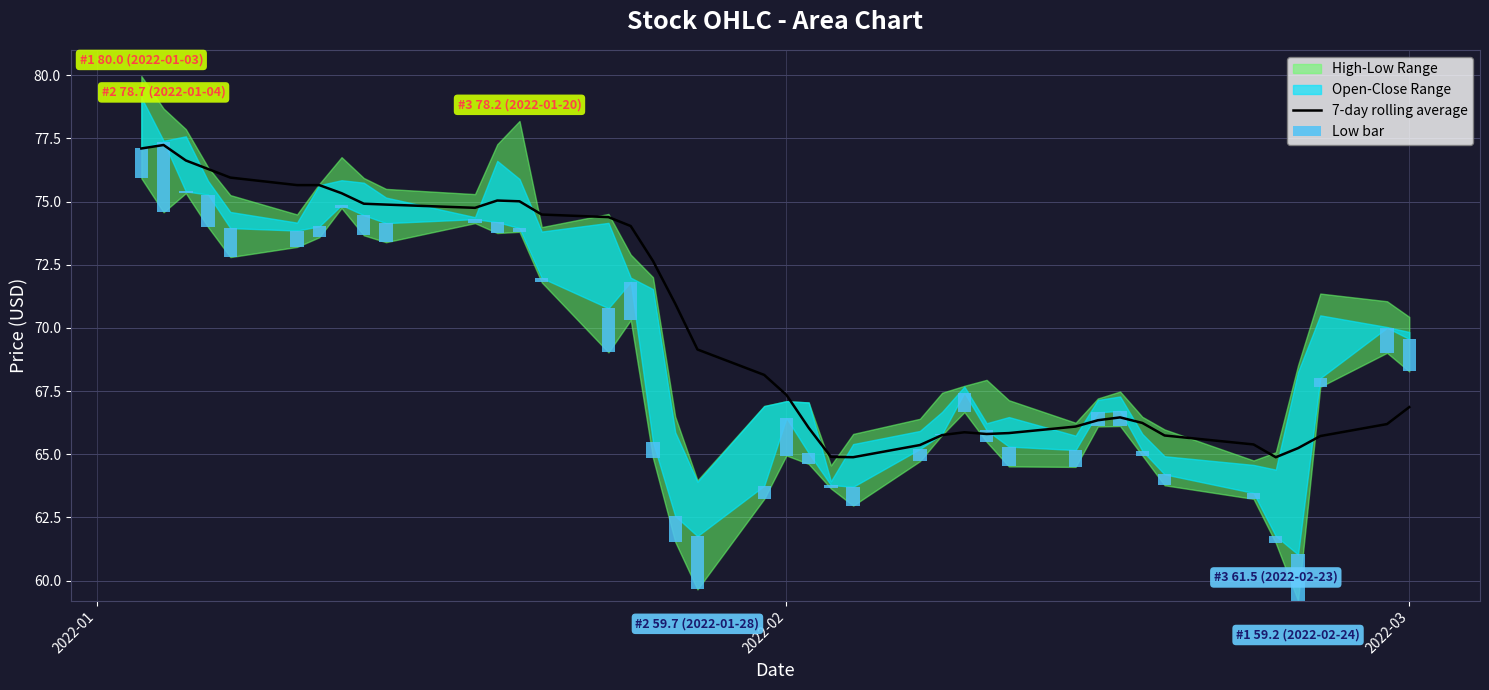

Where does the data first go above 68?

2022-01